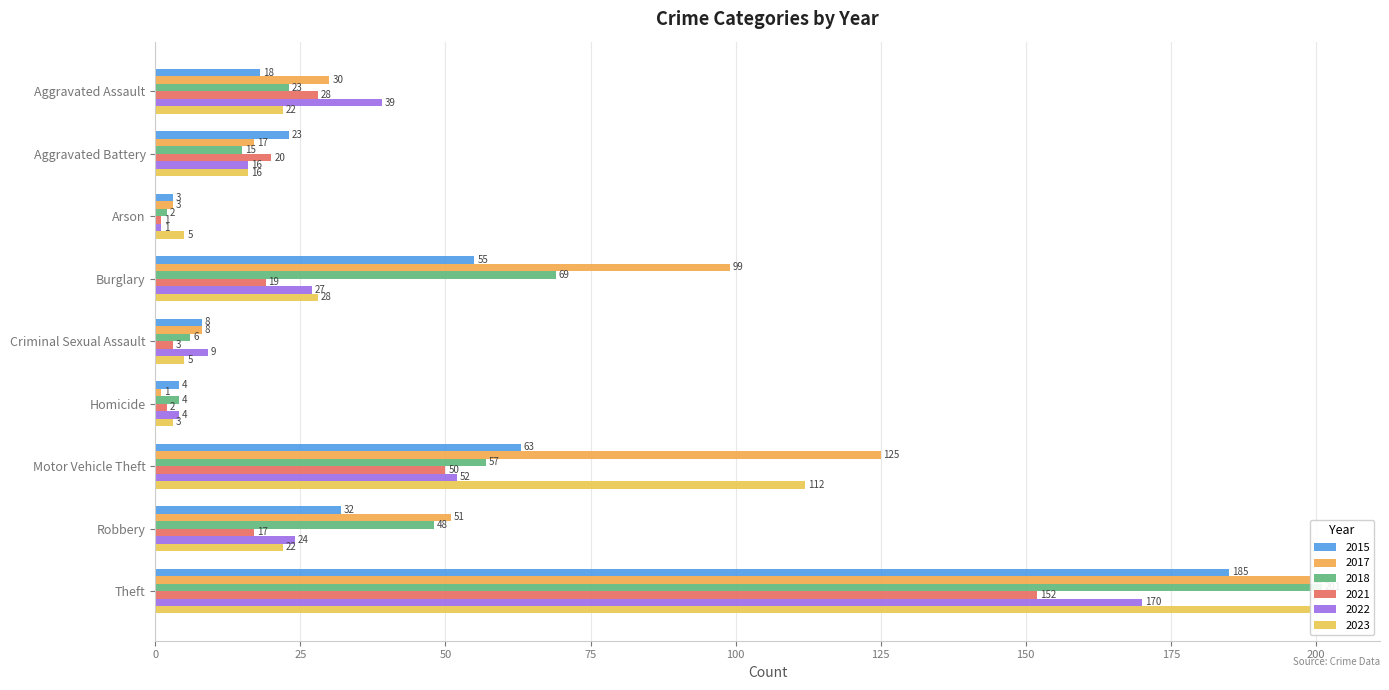

What is the difference between the highest and lowest values at Aggravated Battery?

8